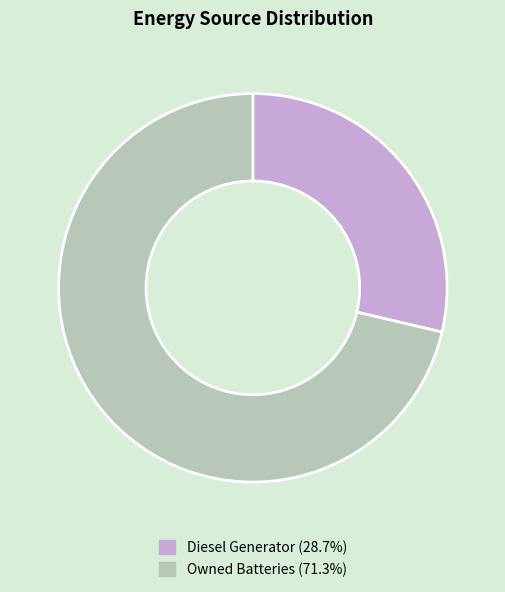

Does any single category account for the majority?

Yes